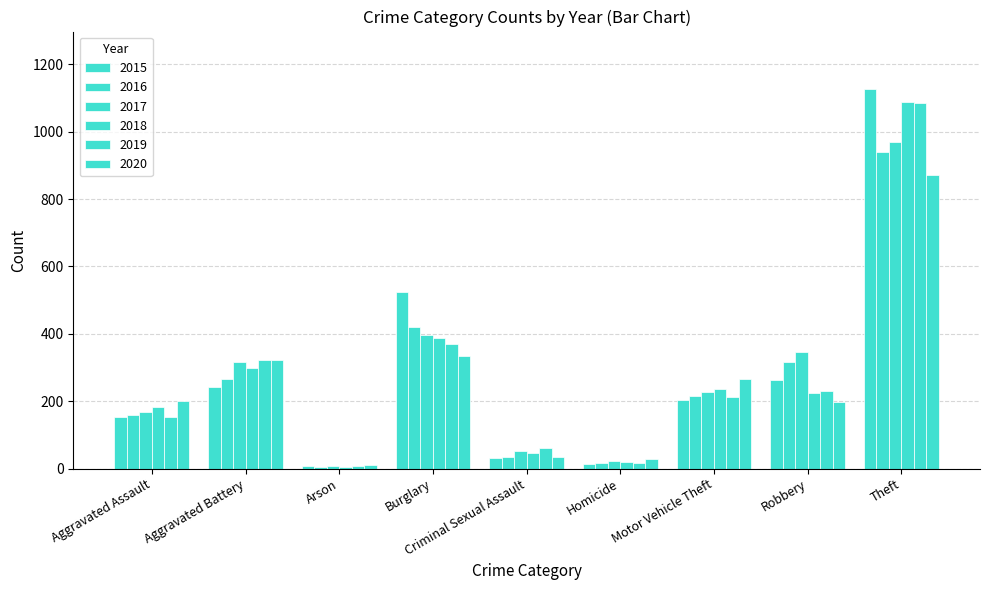

How many bars are there in each group?

6